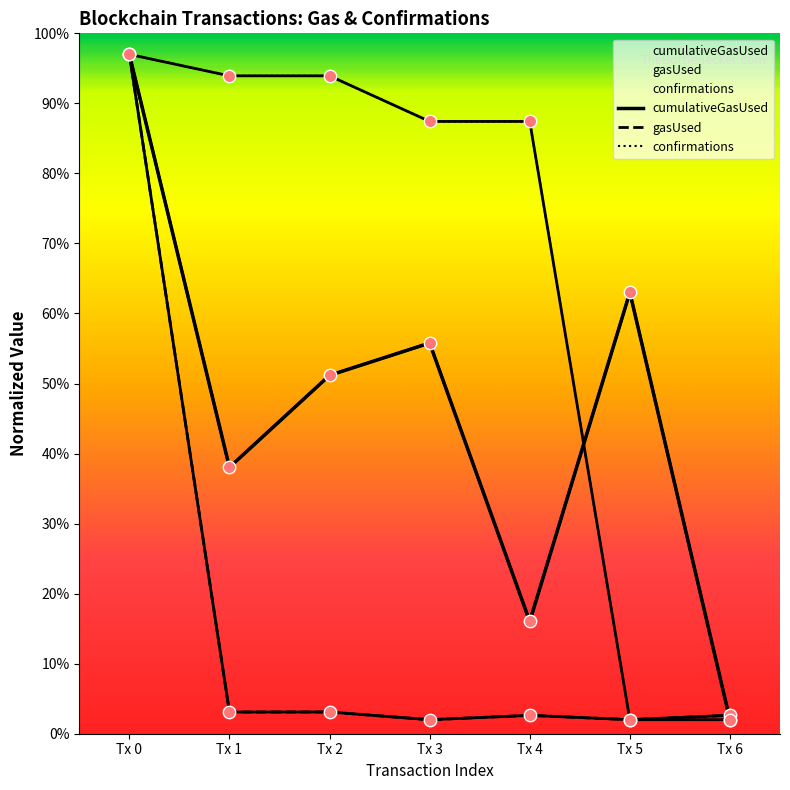

Is the value of gasUsed at Tx 5 greater than the value of cumulativeGasUsed at Tx 6?

Yes